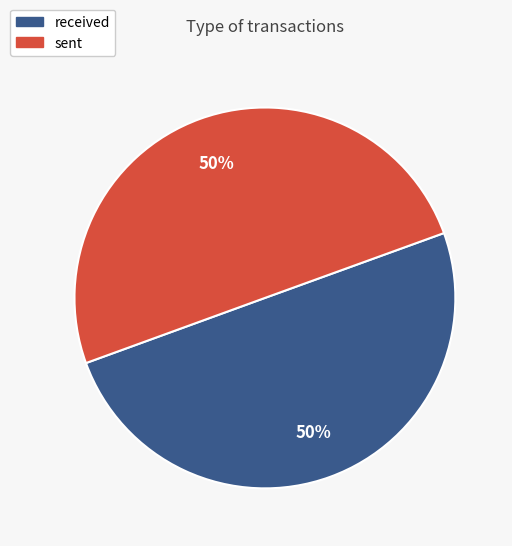

Do sent and received together represent more than half of the pie?

Yes